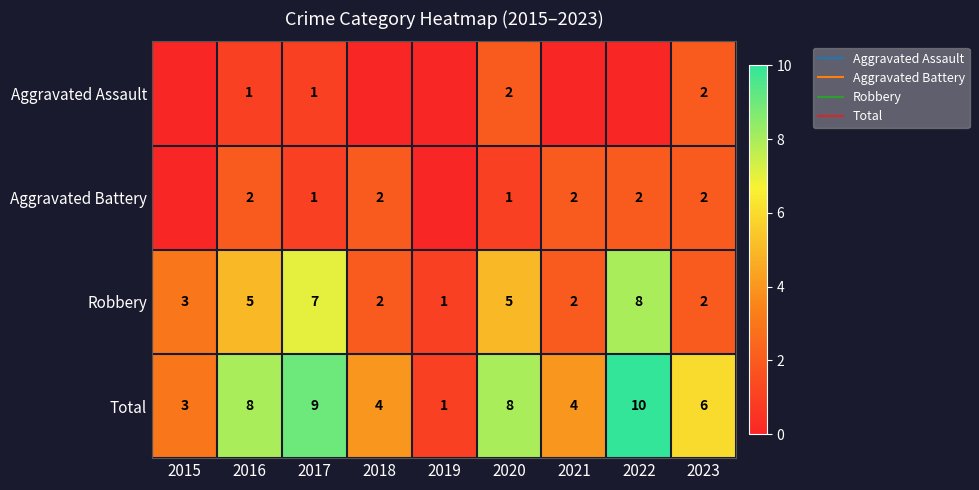

What is the sum of the Total values at 2023 and 2017?

15